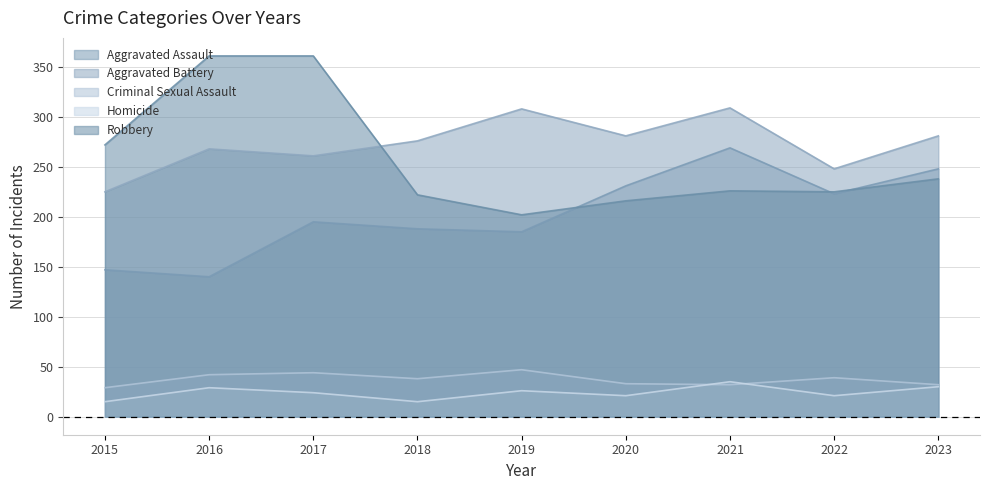

Does the chart have visible grid lines?

Yes